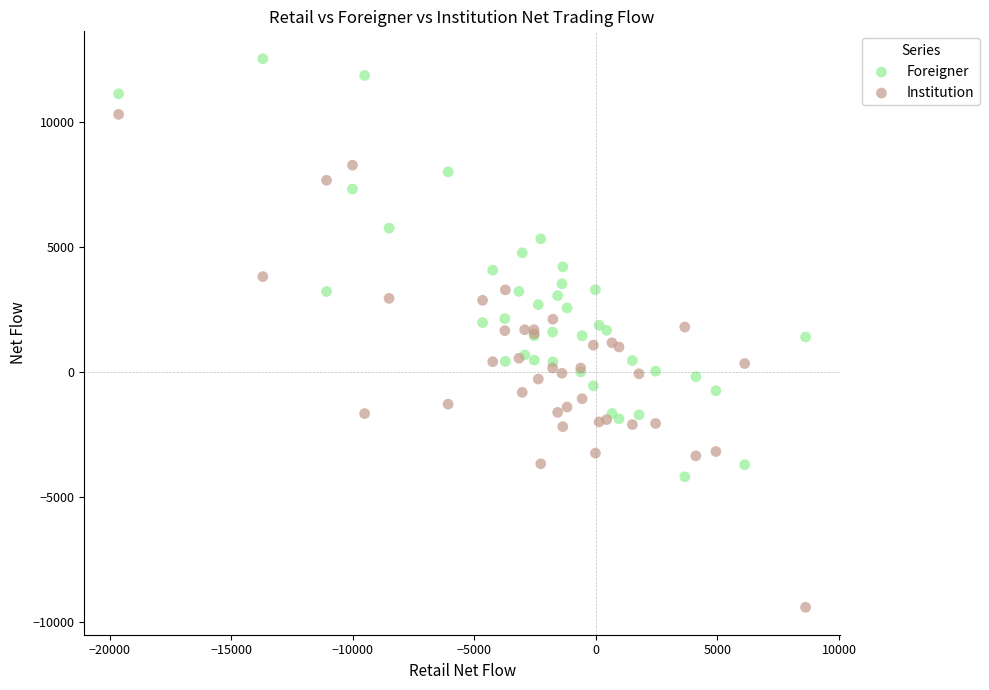

What is the X range (max minus min) for the scatter plot?

28262